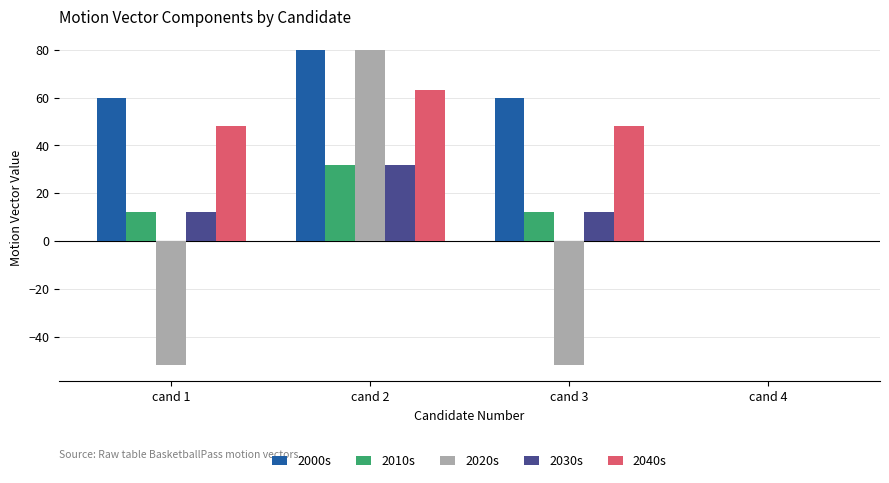

Reading left to right, transcribe all the data shown in this chart.

2000s: 60	80	60	0
2010s: 12	32	12	0
2020s: -52	80	-52	0
2030s: 12	32	12	0
2040s: 48	63	48	0